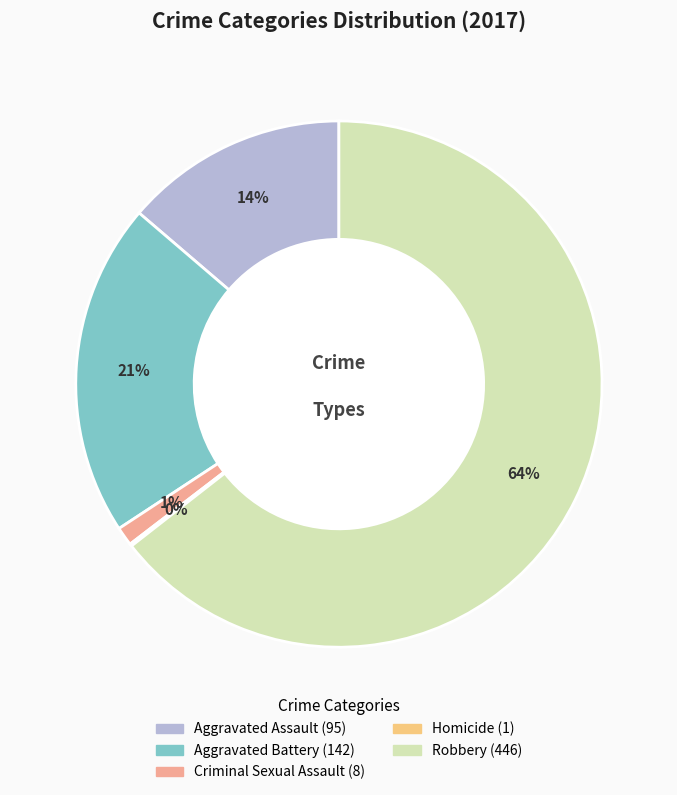

Which category has the biggest portion of the pie?

Robbery